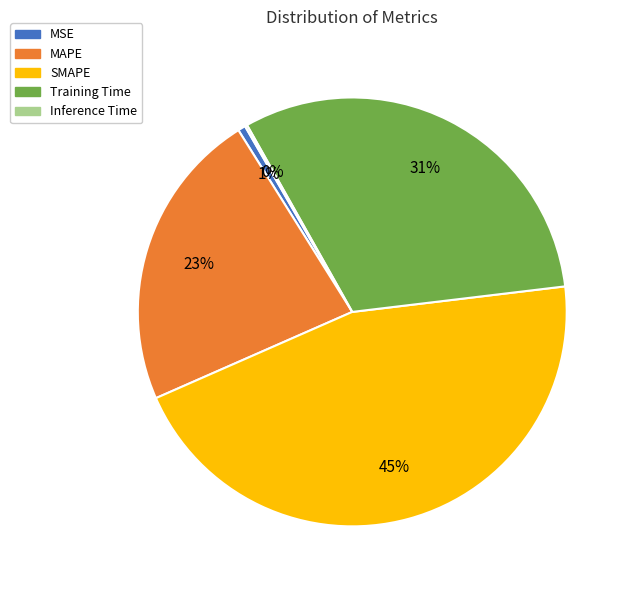

Which category has the biggest portion of the pie?

SMAPE